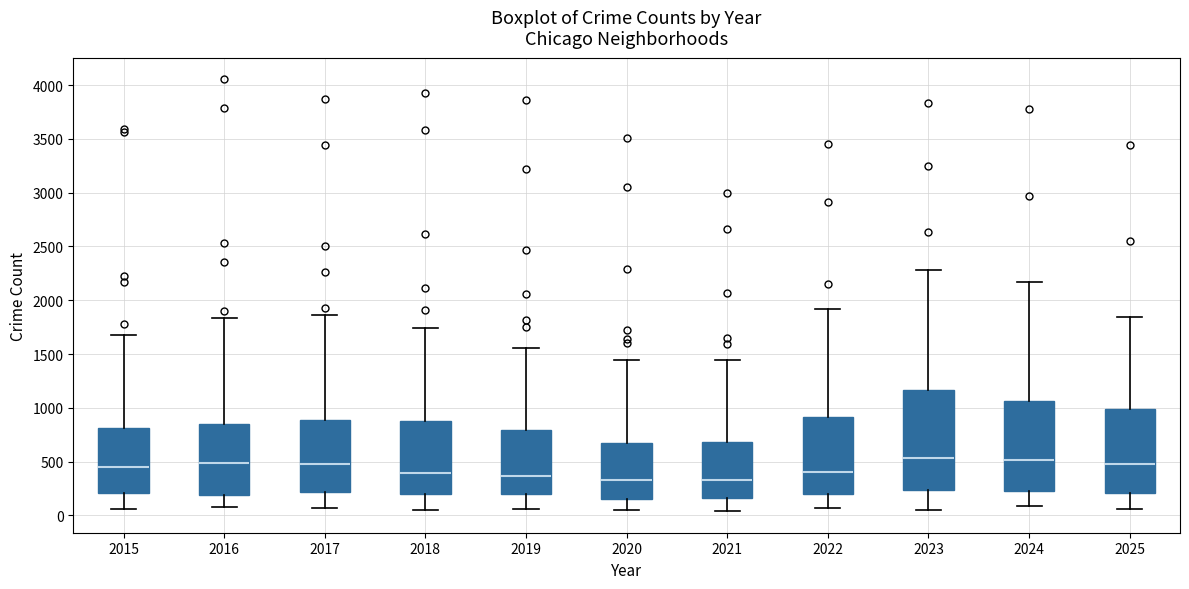

Where does the upper whisker of the box at x = 2021 end on the y-axis? The values are not printed on the chart, so give them approximately, as read against the axis.

1450